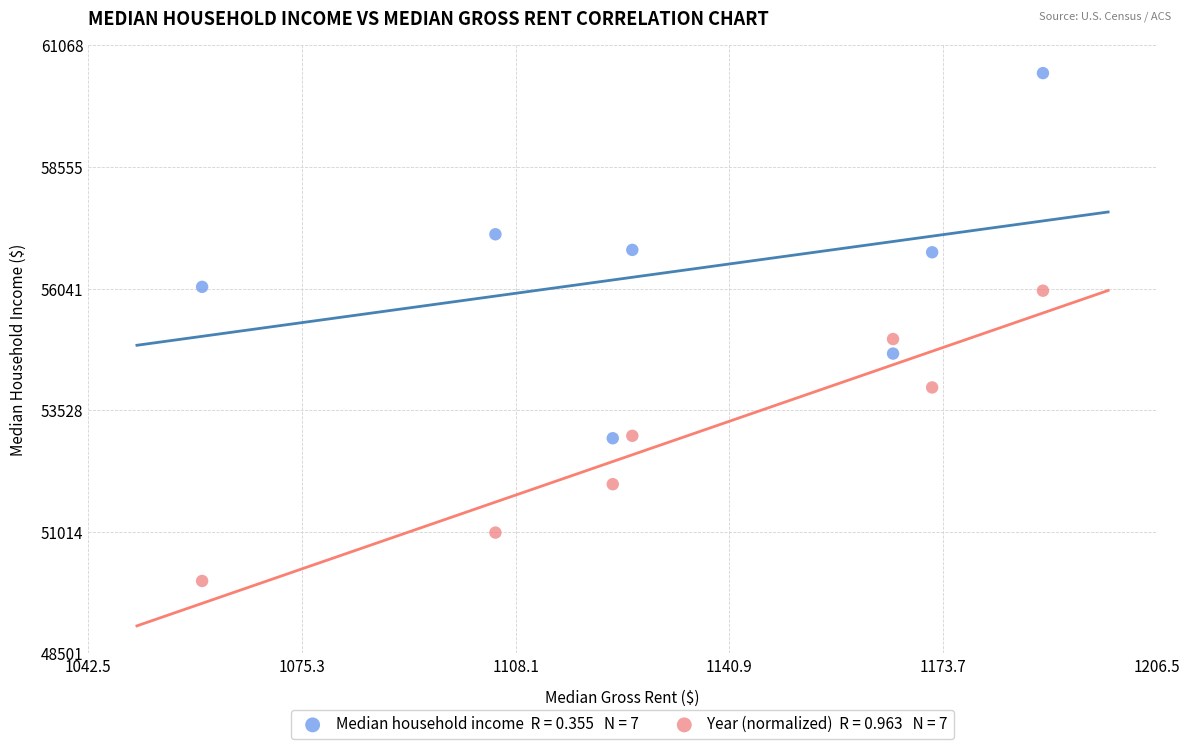

Across all data points, what is the range of X values (max minus min)?

129